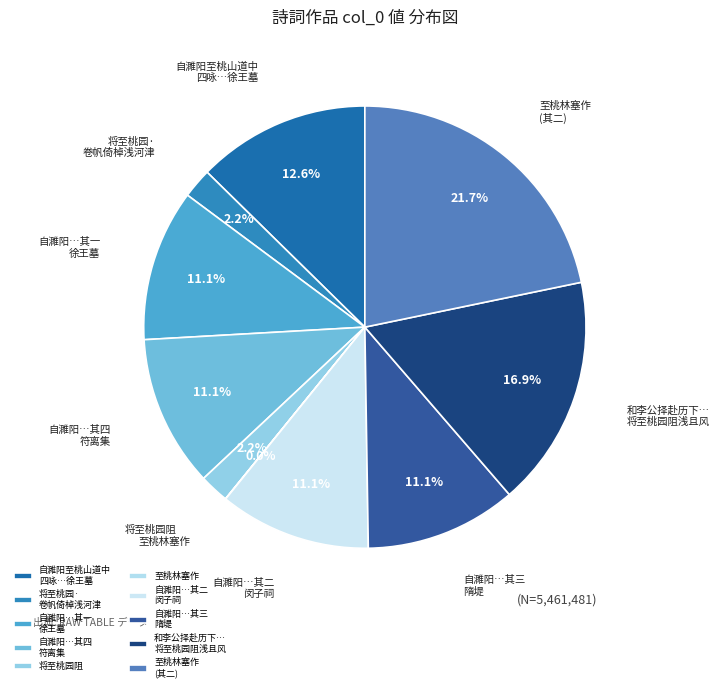

Approximately how many times larger is the value at 自濉阳…其二 闵子祠 compared to 自濉阳至桃山道中 四咏…徐王墓?

0.9